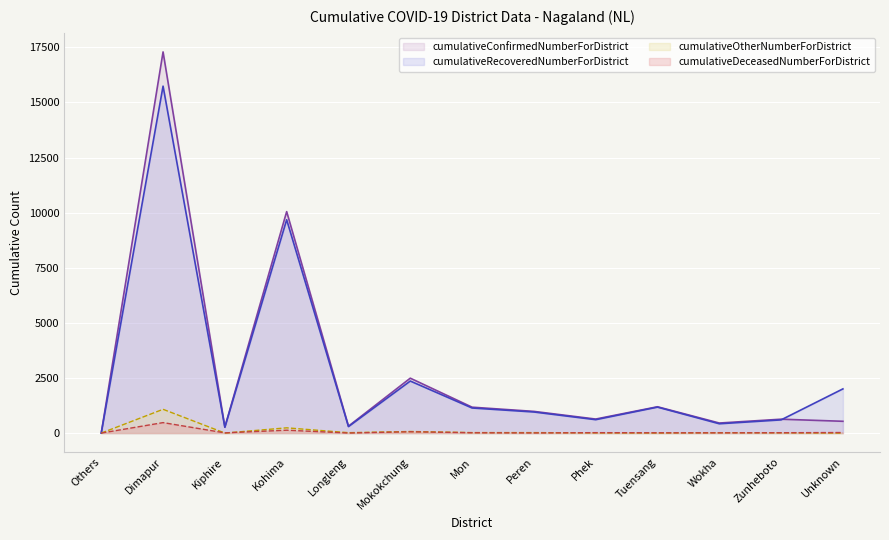

At which category is the sum across all series the highest?

Dimapur